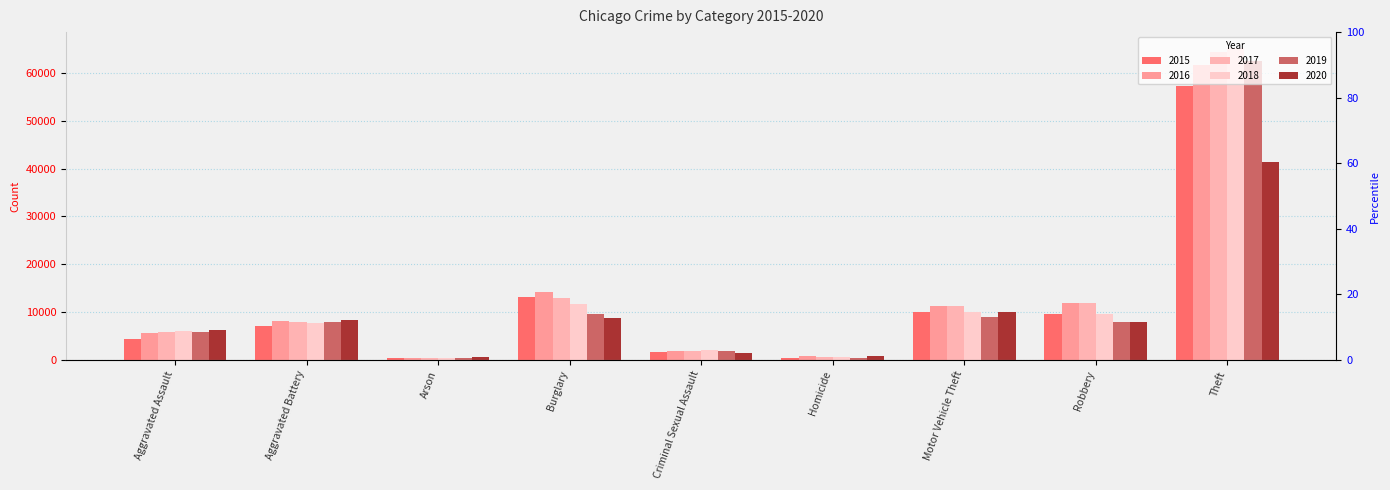

Reading left to right, list all the values displayed in this chart.

2015: 4480	7018	448	13184	1671	496	10068	9638	57350
2016: 5712	8085	515	14289	1820	786	11286	11960	61619
2017: 5793	7845	444	13001	1951	672	11380	11880	64381
2018: 6001	7734	373	11746	1985	589	9985	9680	65286
2019: 5841	7857	376	9639	1880	498	8977	7994	62488
2020: 6263	8319	588	8757	1457	787	9957	7855	41314